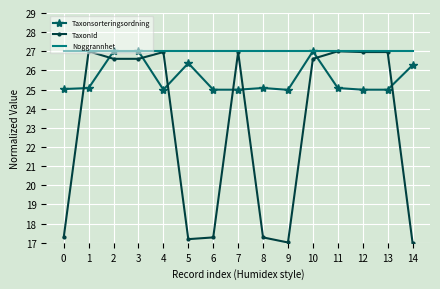

Is it true that Noggrannhet equals 27.0 at 4?

True